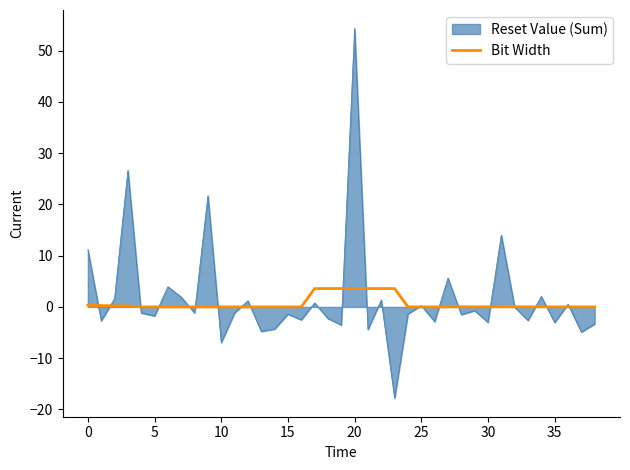

What is the highest value of the Bit Width series?

3.6